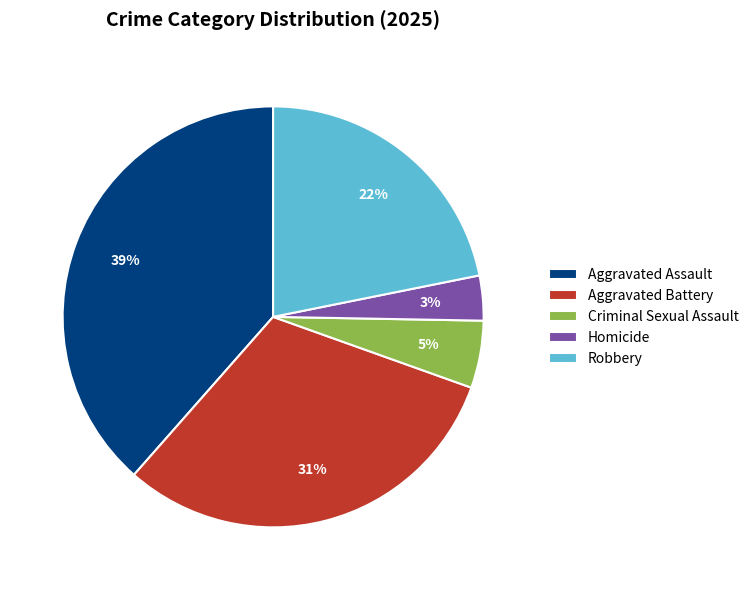

What percentage is the Homicide slice, to the nearest percent?

3%